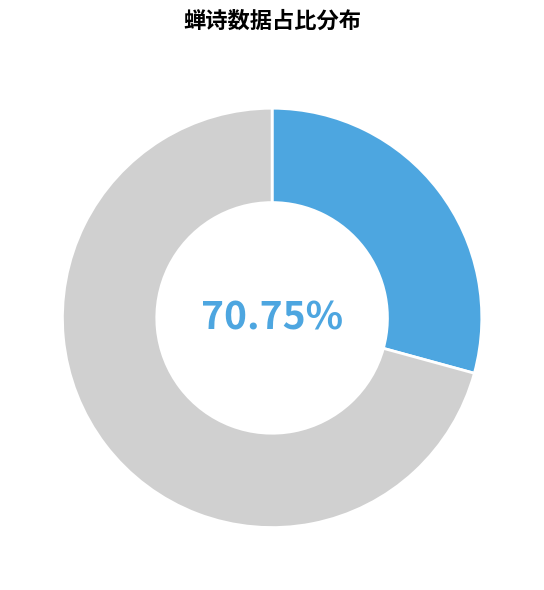

Does 蝉·饮蝉惊雨落高槐 represent more than half of the total?

Yes